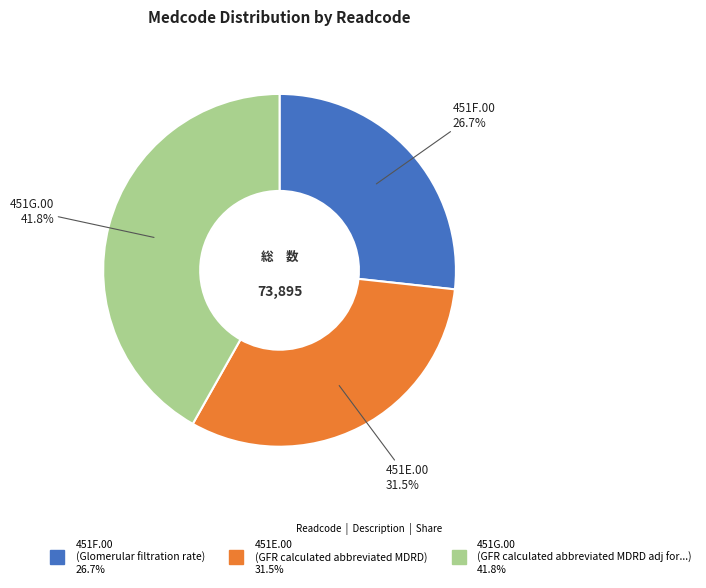

What is the ratio of the value at 451F.00 to the value at 451G.00?

0.6